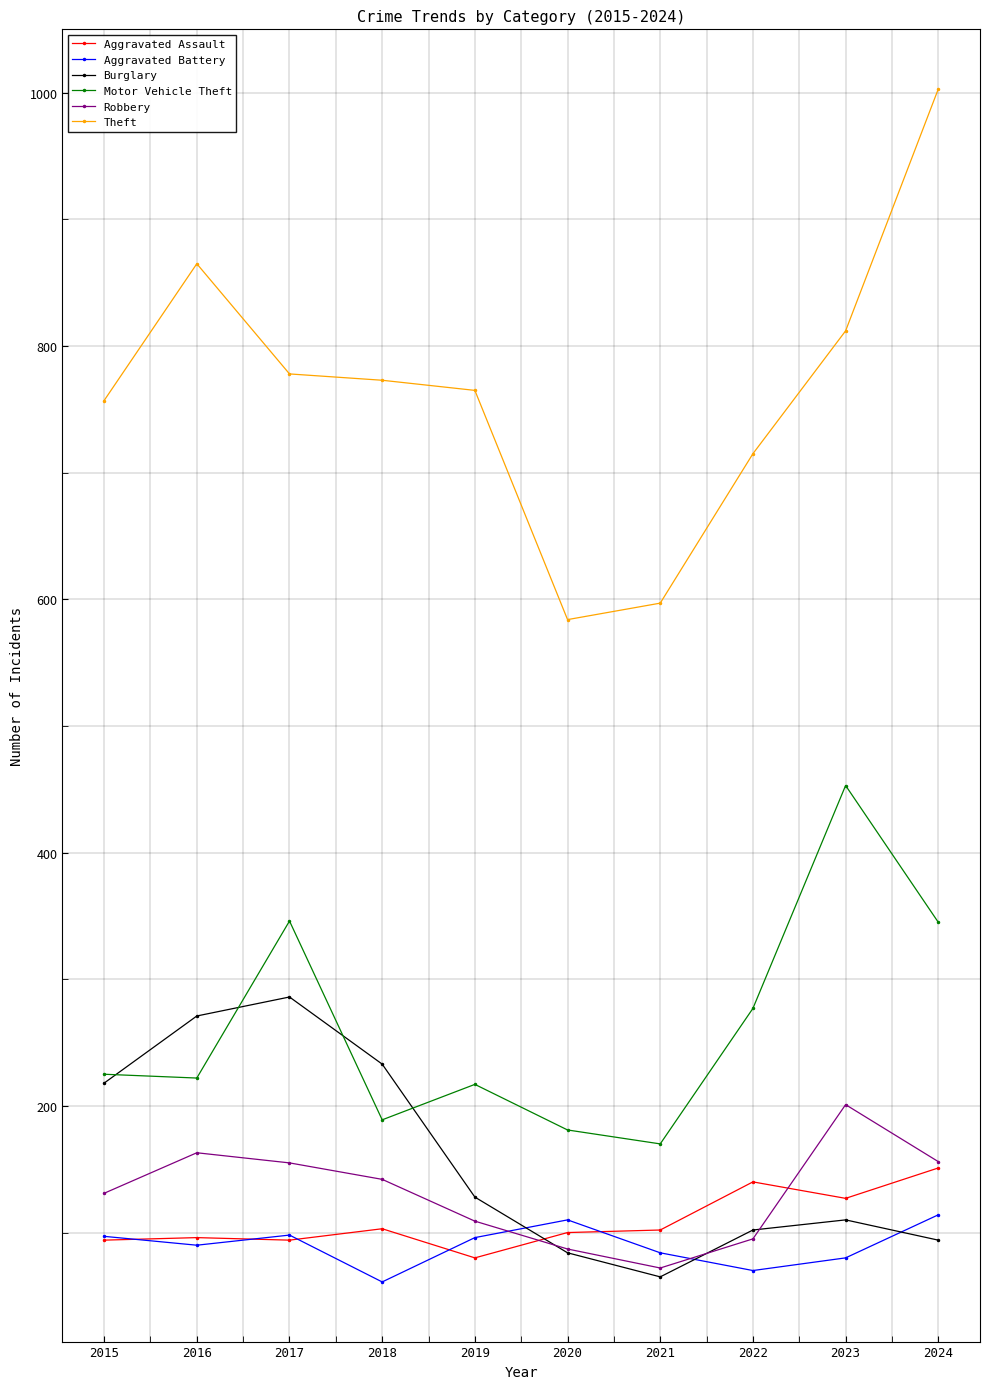

True or false: Robbery has more than 2 points higher than both neighbors.

False